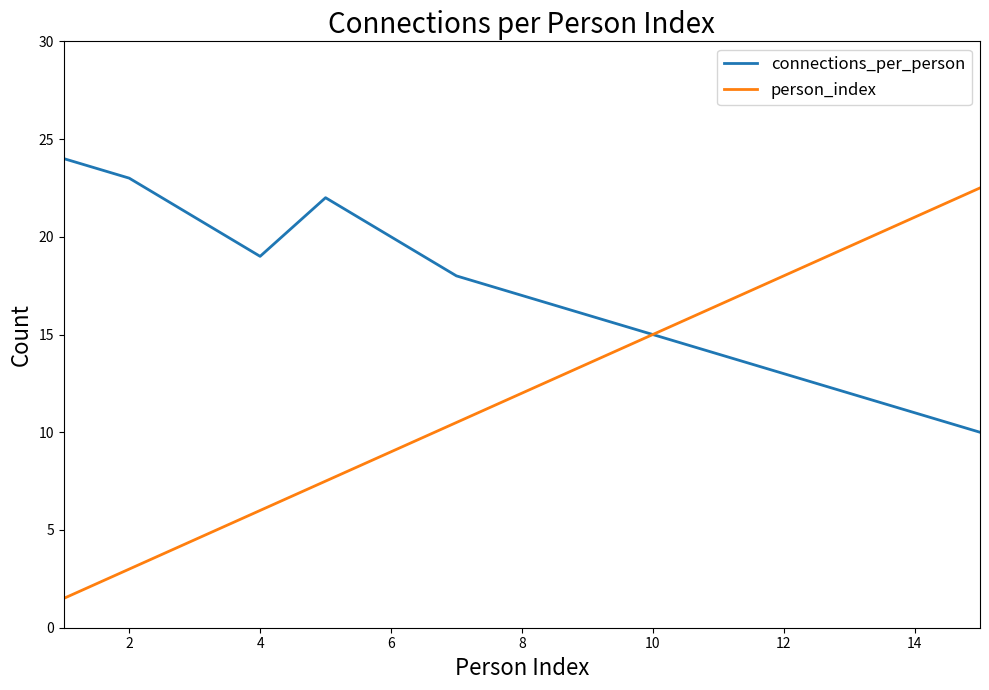

Rank the series by their average value, from lowest to highest.

person_index, connections_per_person